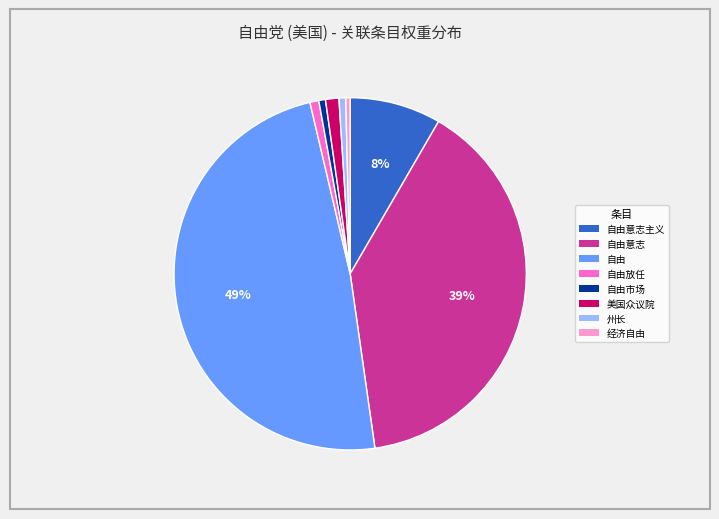

To the nearest percent, what is the combined percentage of 州长 and 自由意志主义?

9%